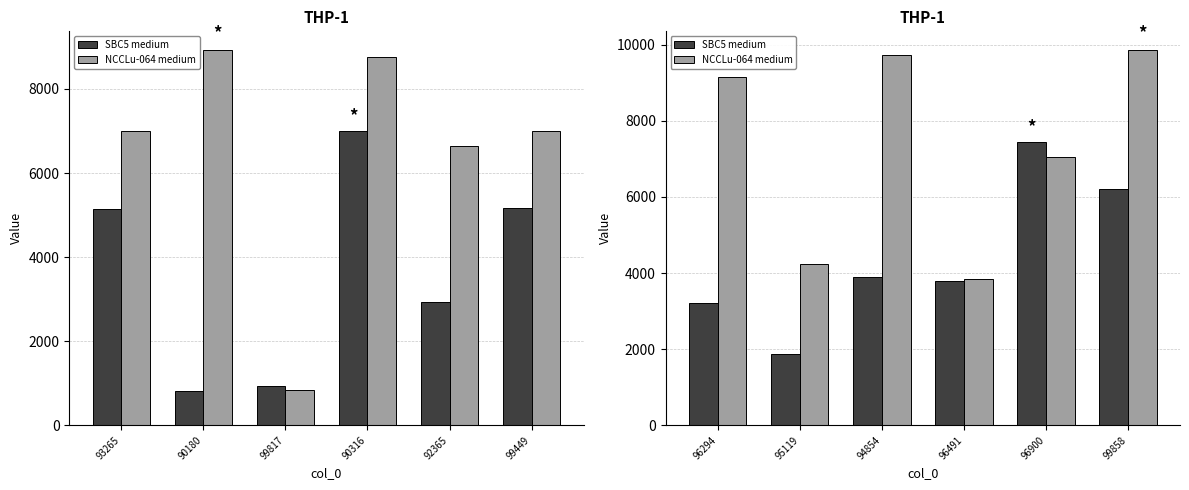

Are the bars grouped side by side (vs. stacked)?

Yes